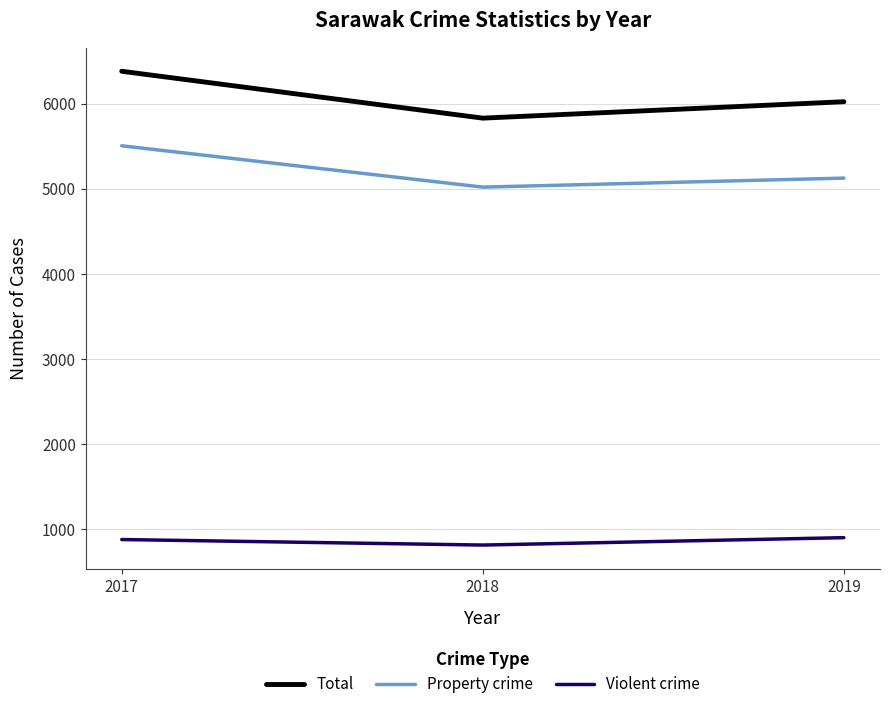

The Violent crime series shows 1378 at 2017. True or false?

False